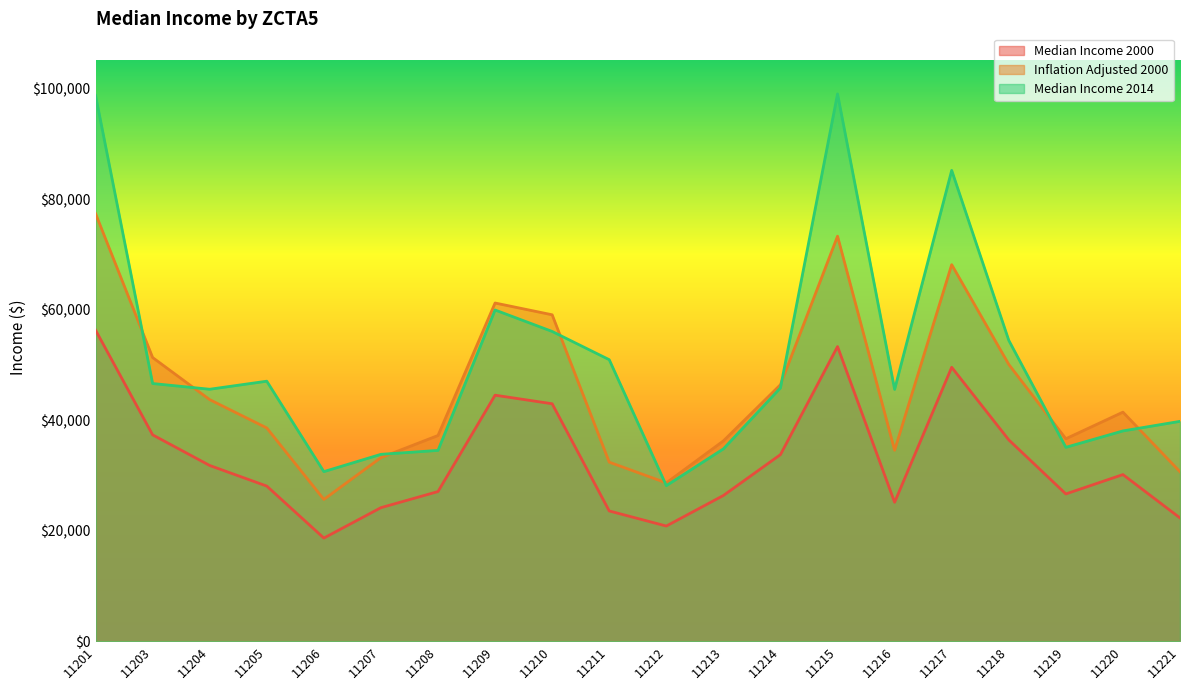

What is the minimum value for Median Income 2000?

18661.0